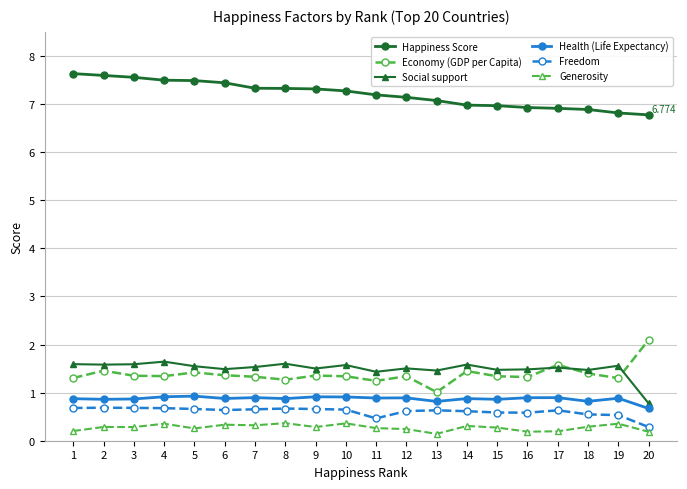

At which label is Economy (GDP per Capita) closest to 1?

13